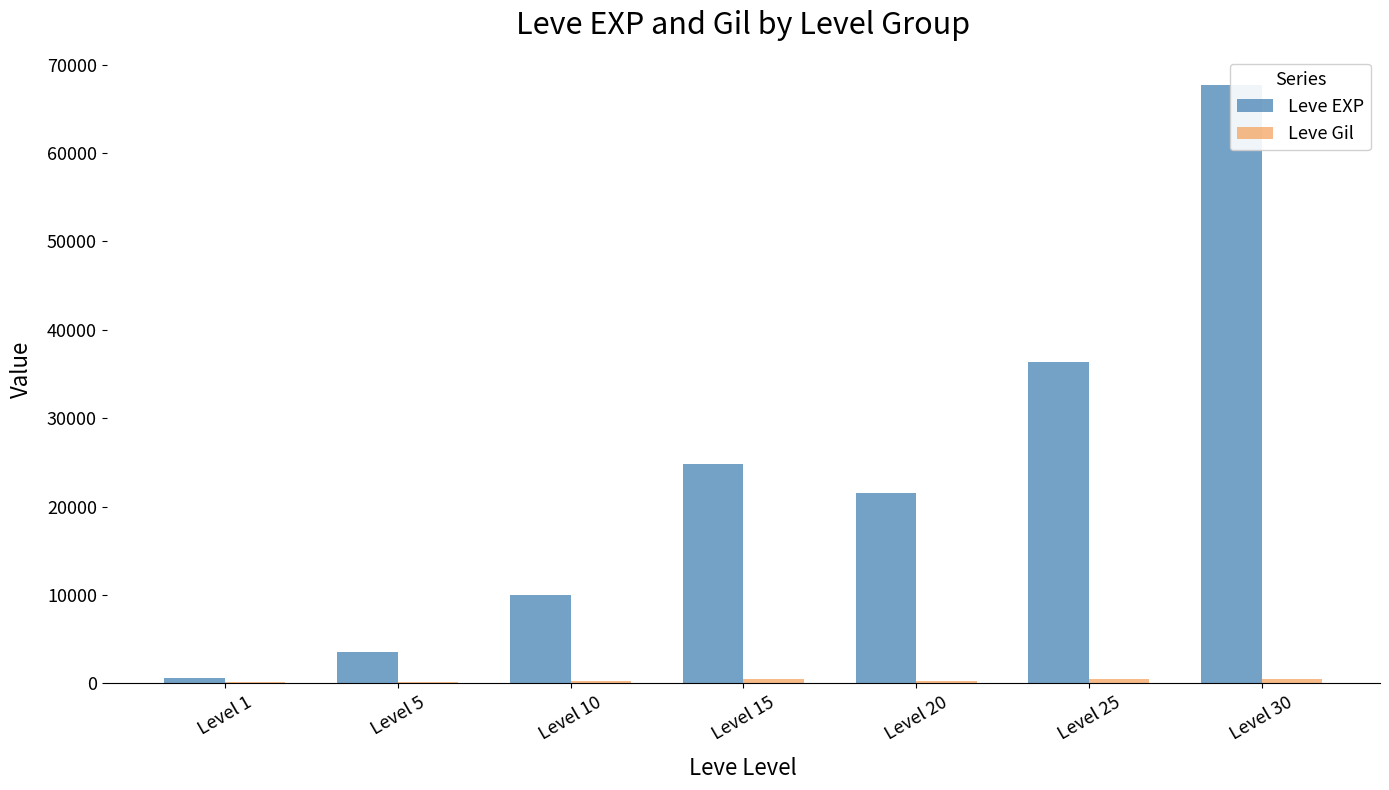

True or false: Leve Gil has a value of 169 at Level 1.

False